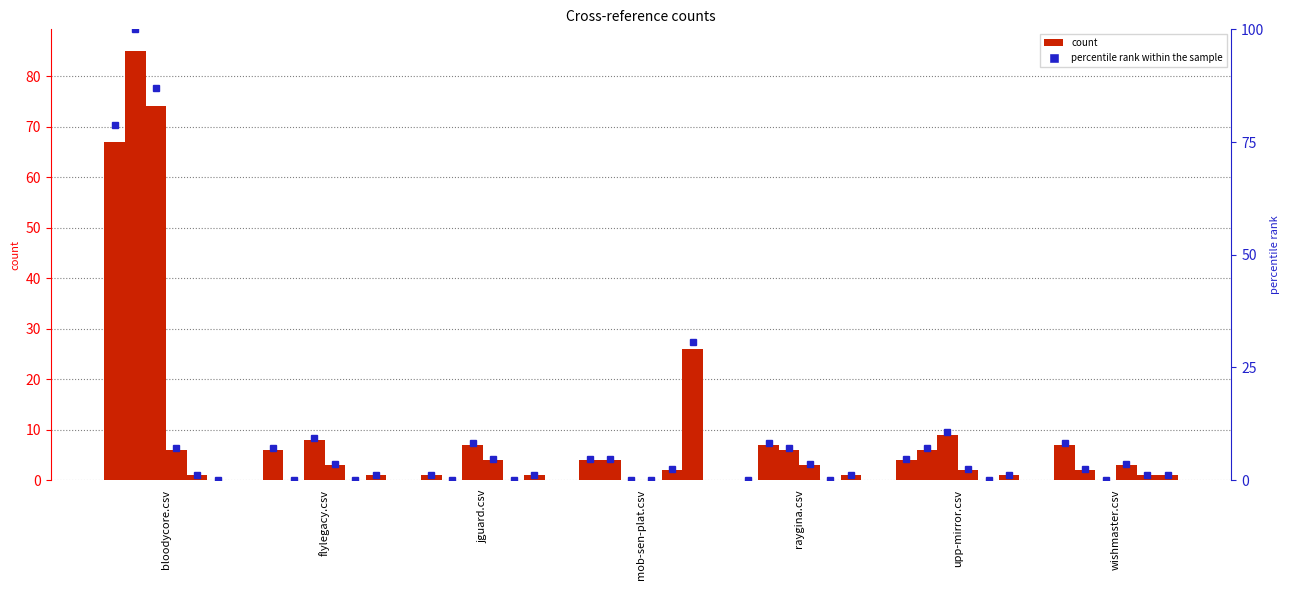

What is the difference between the second highest and second lowest values in the raygina.csv series?

6.0